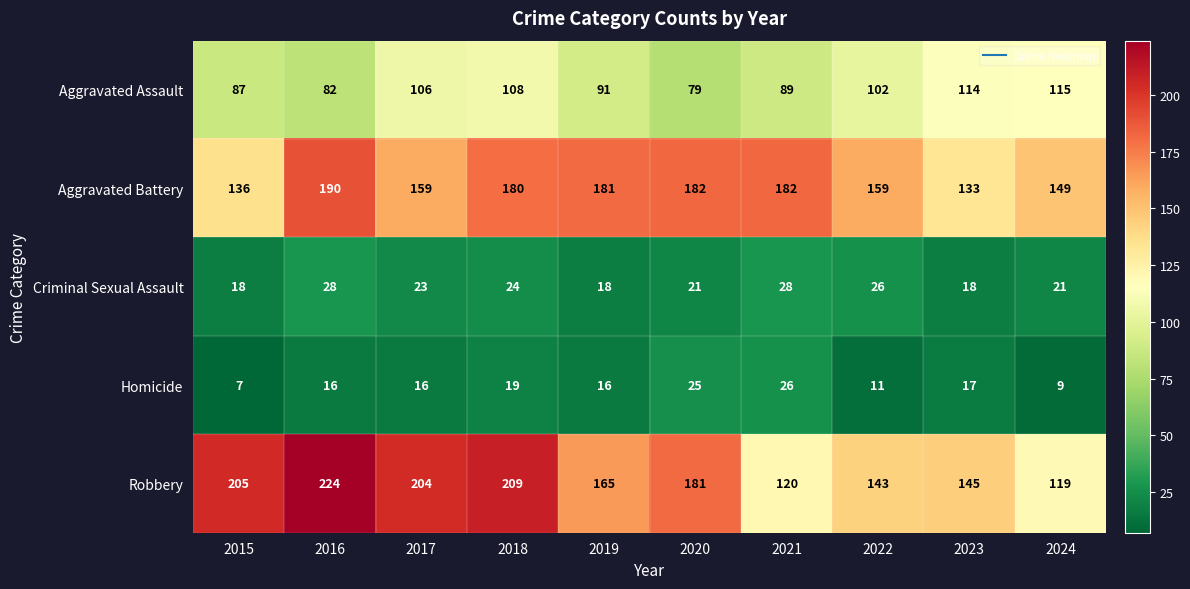

Is it true that Aggravated Assault equals 172 at 2018?

False